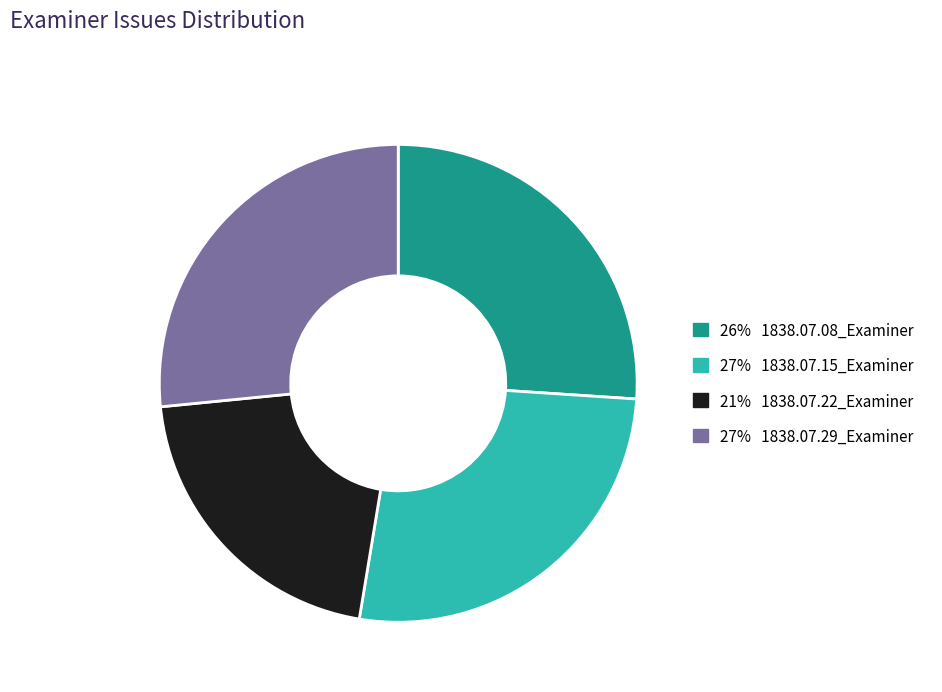

Is there a majority slice in this chart?

No